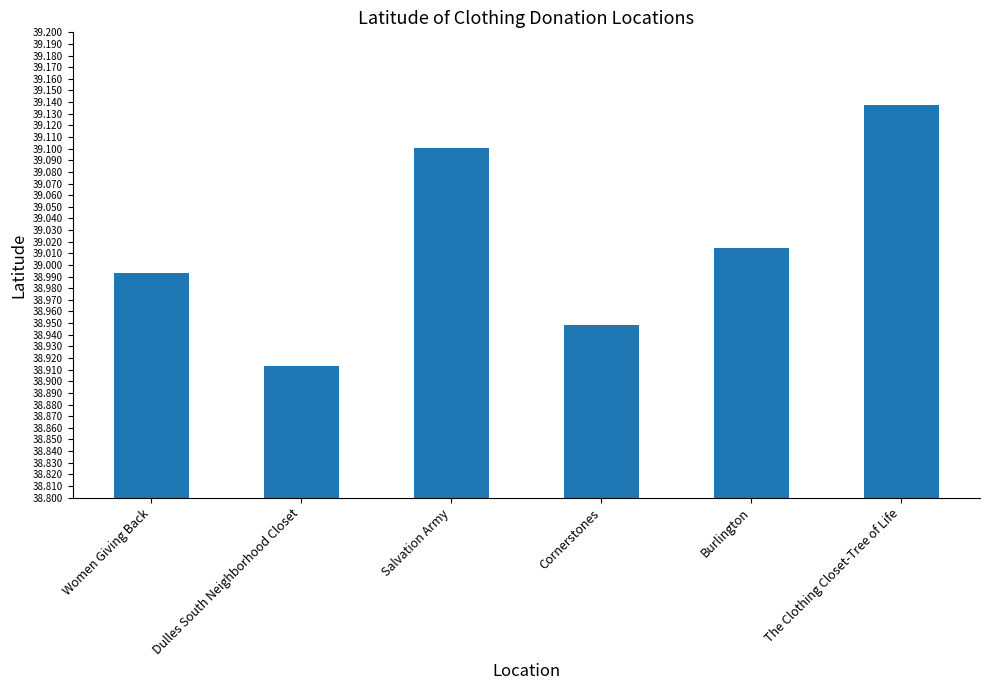

How many data points are less than 39?

3